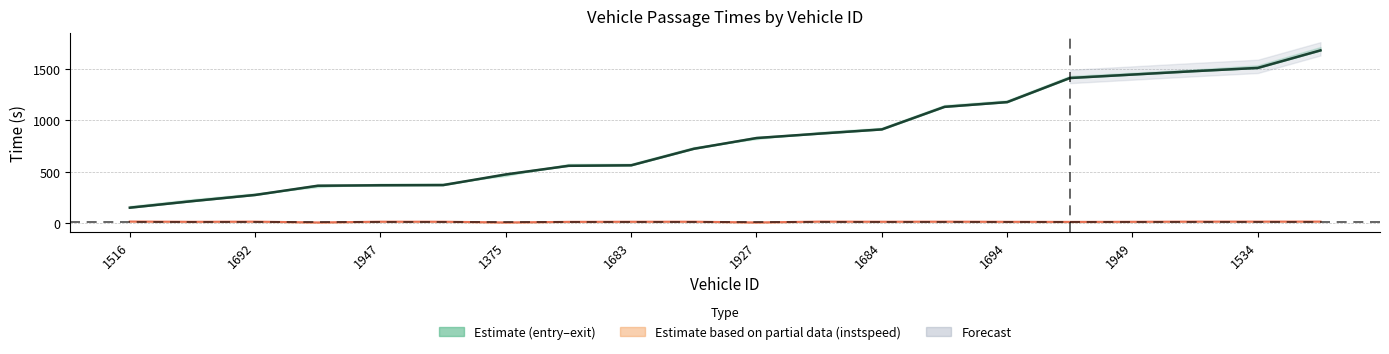

What is the difference between the maximum and minimum values in the instspeed center series?

9.0